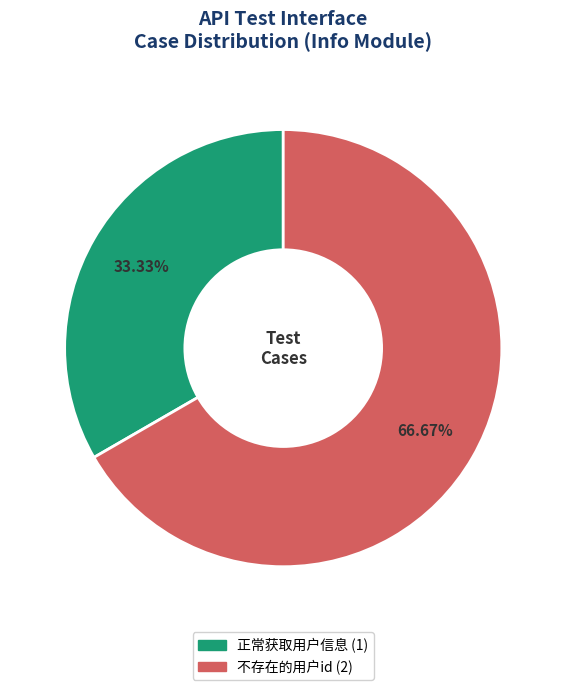

What is the smallest slice in the pie chart?

正常获取用户信息